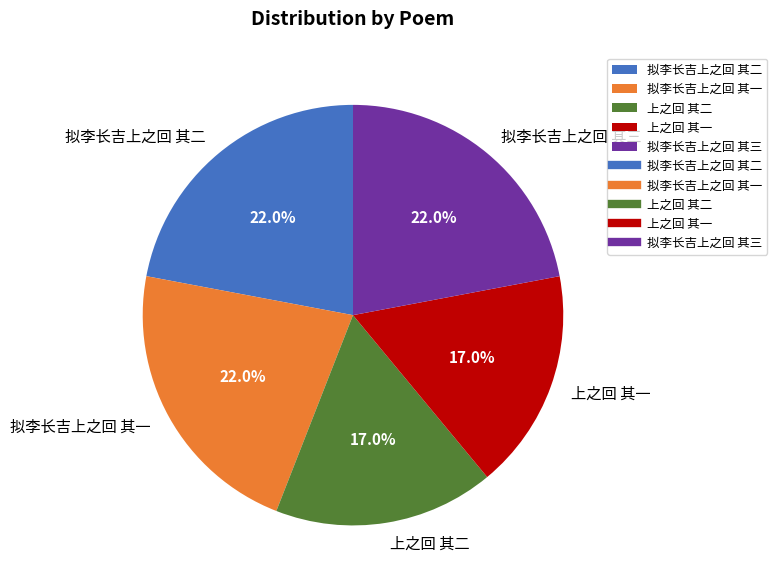

How many slices are in this pie chart?

5